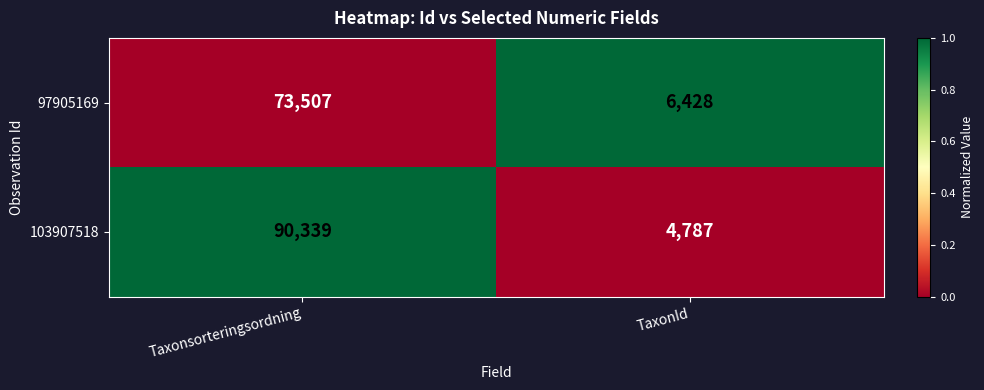

Which series has the widest spread of values?

103907518